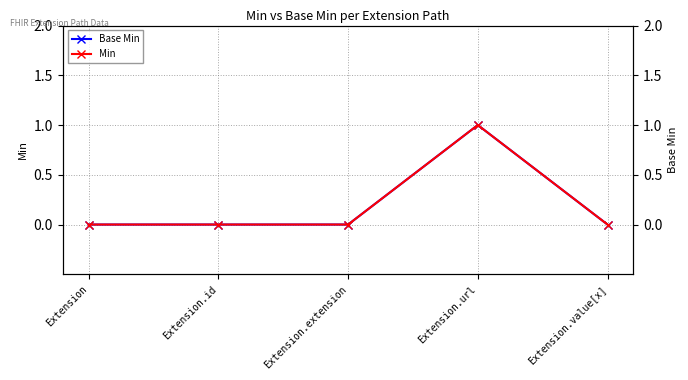

At which label does Min reach its peak?

Extension.url